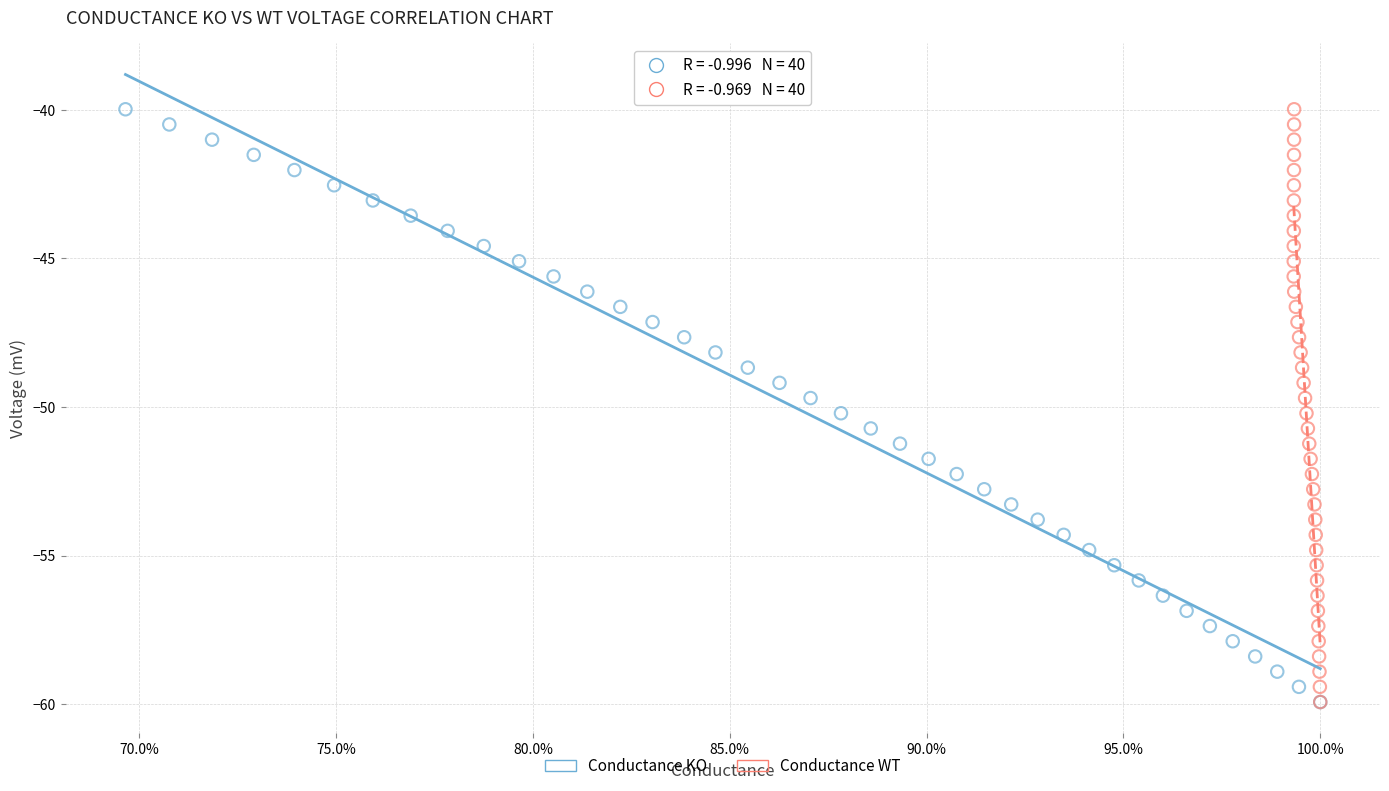

What are all the series names shown in the legend?

Conductance KO, Conductance WT